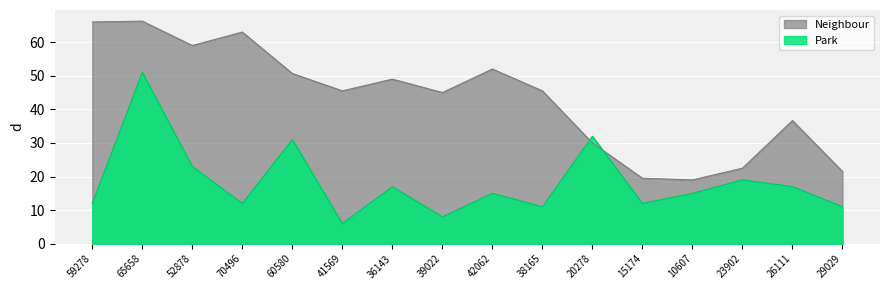

What is the value of the Neighbour point at the 2nd from the left?

66.2